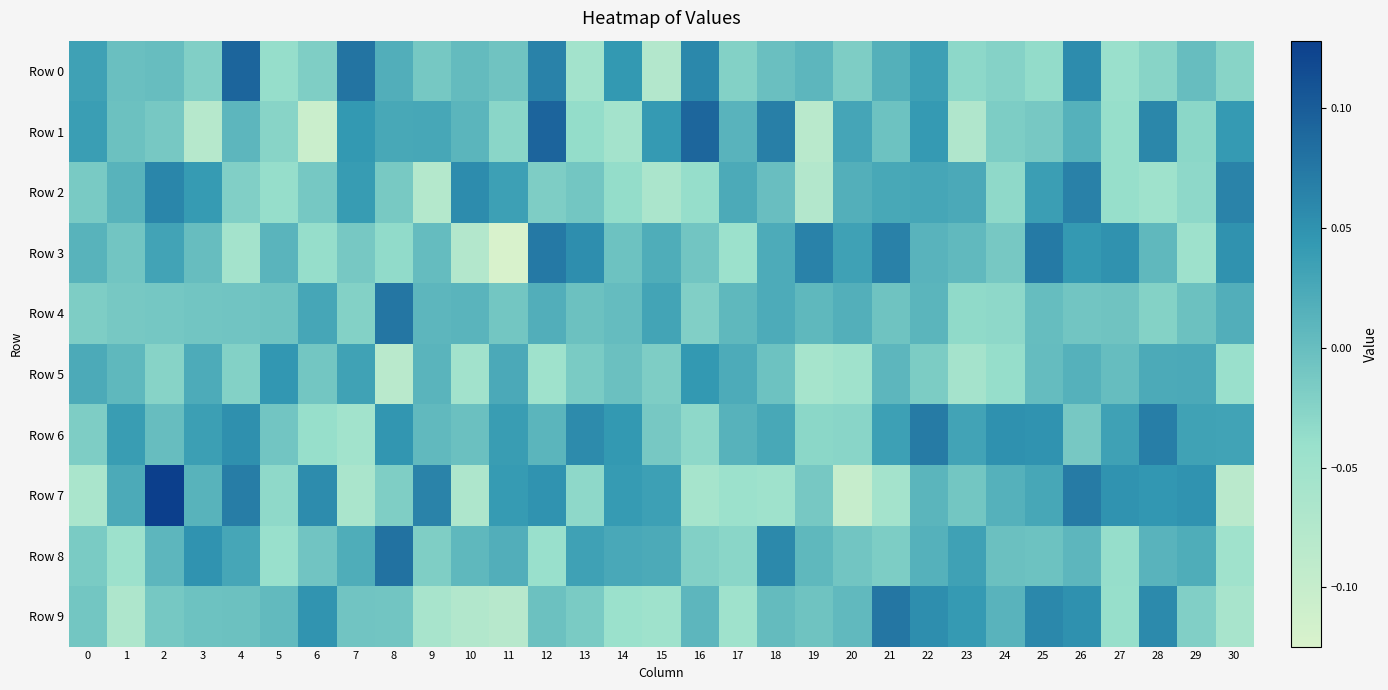

What is the total value across all series at 23?

-0.1